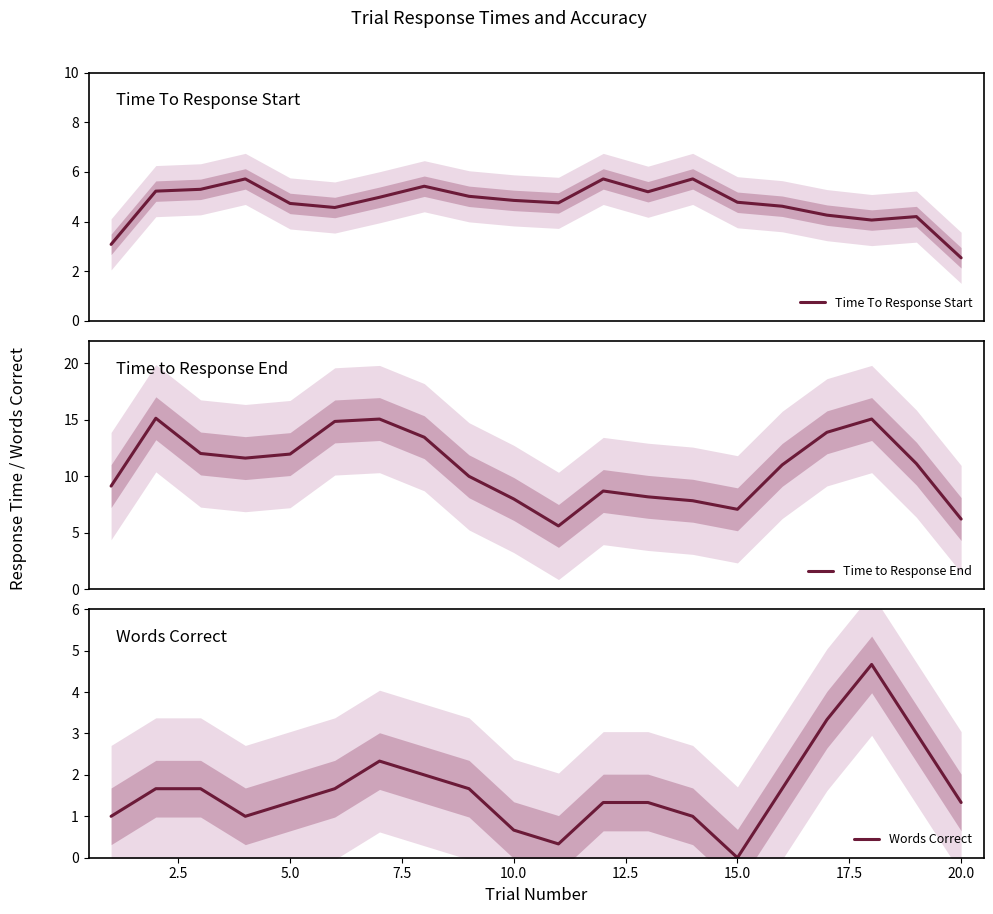

The Words Correct series shows 0.0 at 15.0. True or false?

True